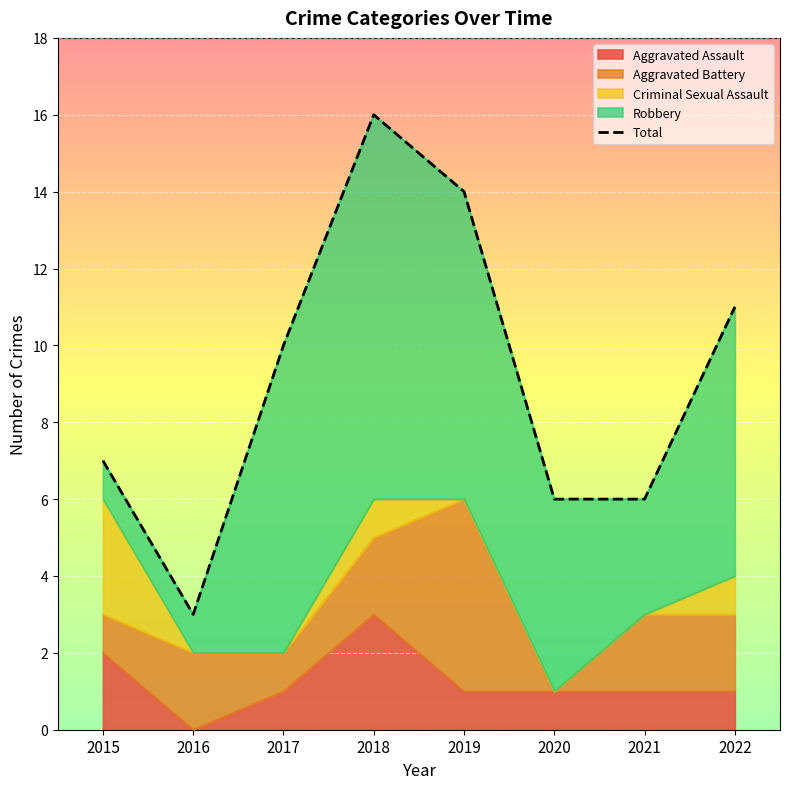

The Aggravated Assault series shows 1 at 2022. True or false?

True